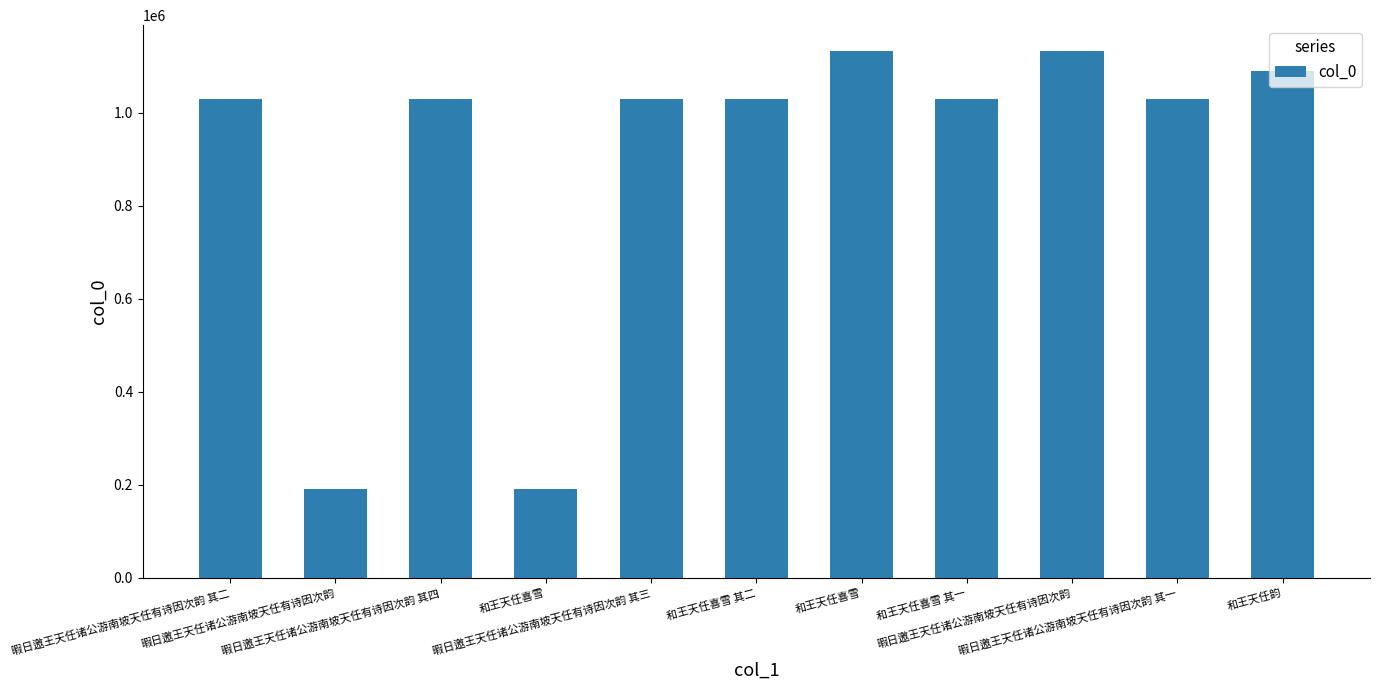

Read the value at 暇日邀王天任诸公游南坡天任有诗因次韵, to the nearest 50.

191500